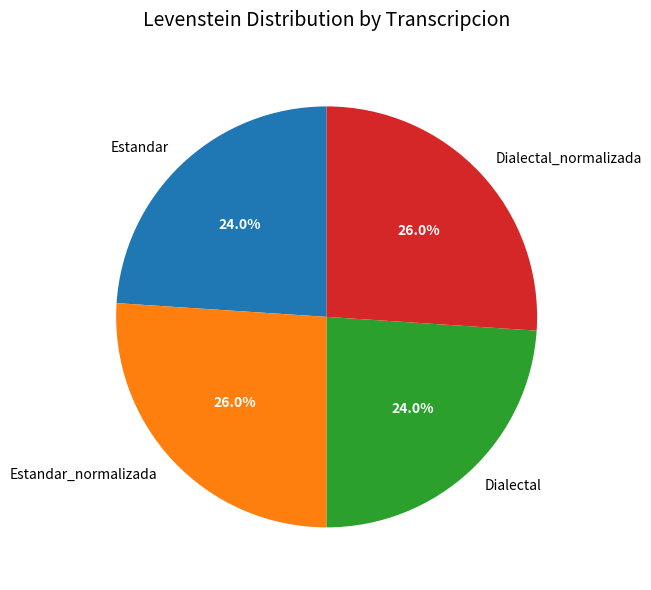

The Estandar slice represents 24% of the pie. True or false?

True